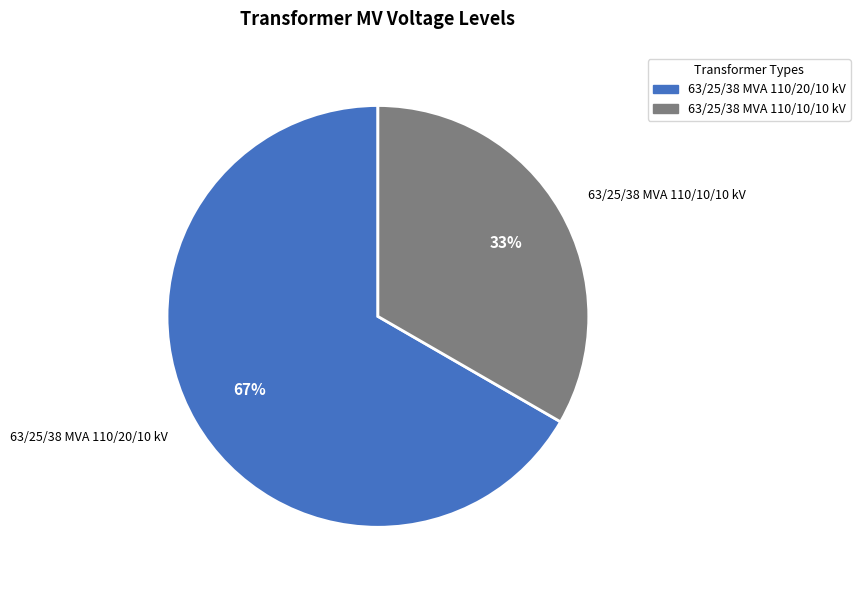

What is the ratio of the value at 63/25/38 MVA 110/10/10 kV to the value at 63/25/38 MVA 110/20/10 kV?

0.5